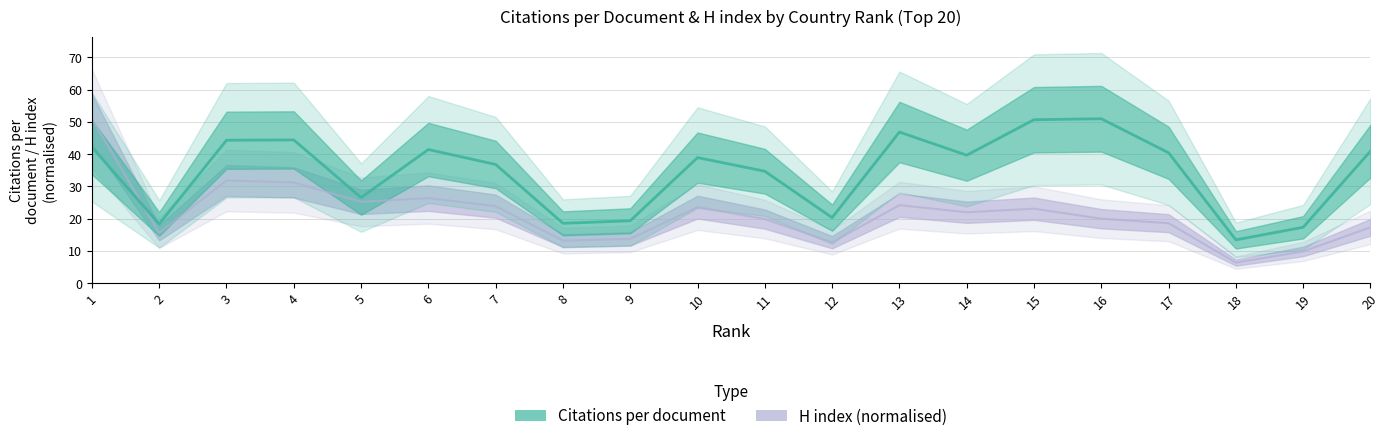

Is the value of H index at 5 greater than the value of Citations per document at 19?

Yes